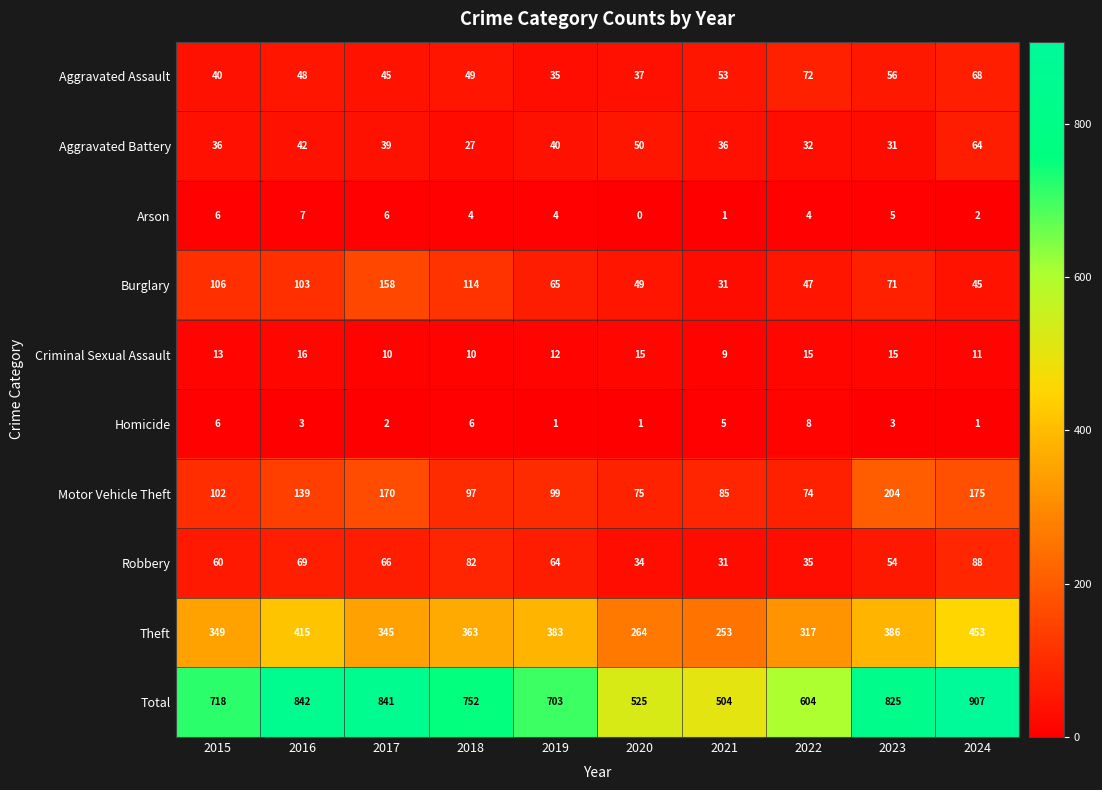

Which series changed the most between 2015 and 2022?

Total